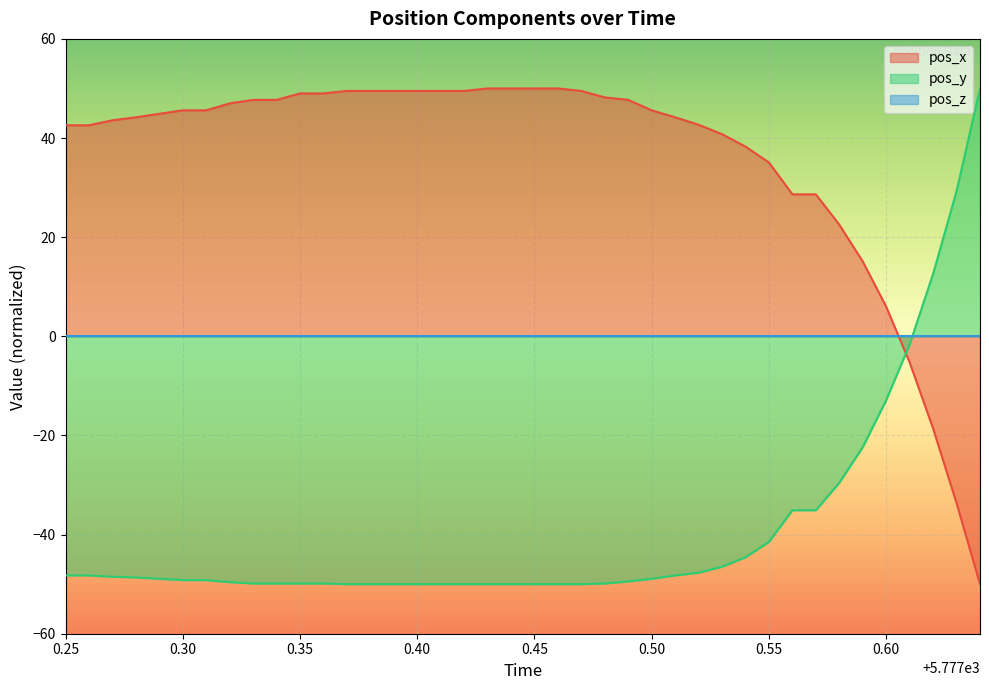

What is the minimum value for pos_y?

-50.0